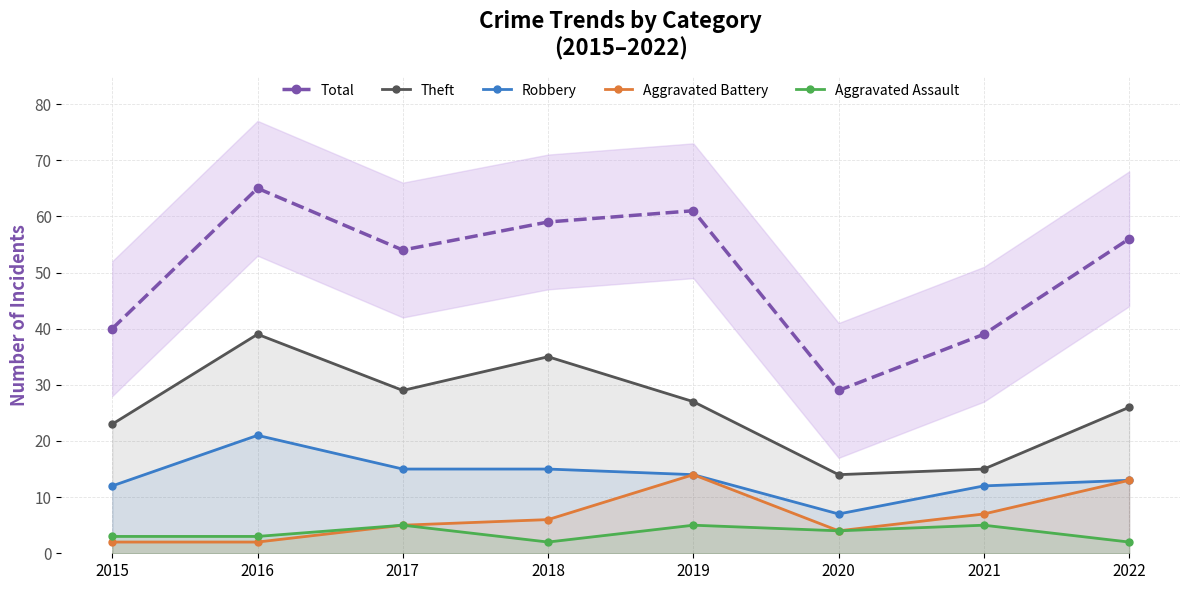

Reading left to right, list all the values displayed in this chart.

Total: 40	65	54	59	61	29	39	56
Theft: 23	39	29	35	27	14	15	26
Robbery: 12	21	15	15	14	7	12	13
Aggravated Battery: 2	2	5	6	14	4	7	13
Aggravated Assault: 3	3	5	2	5	4	5	2